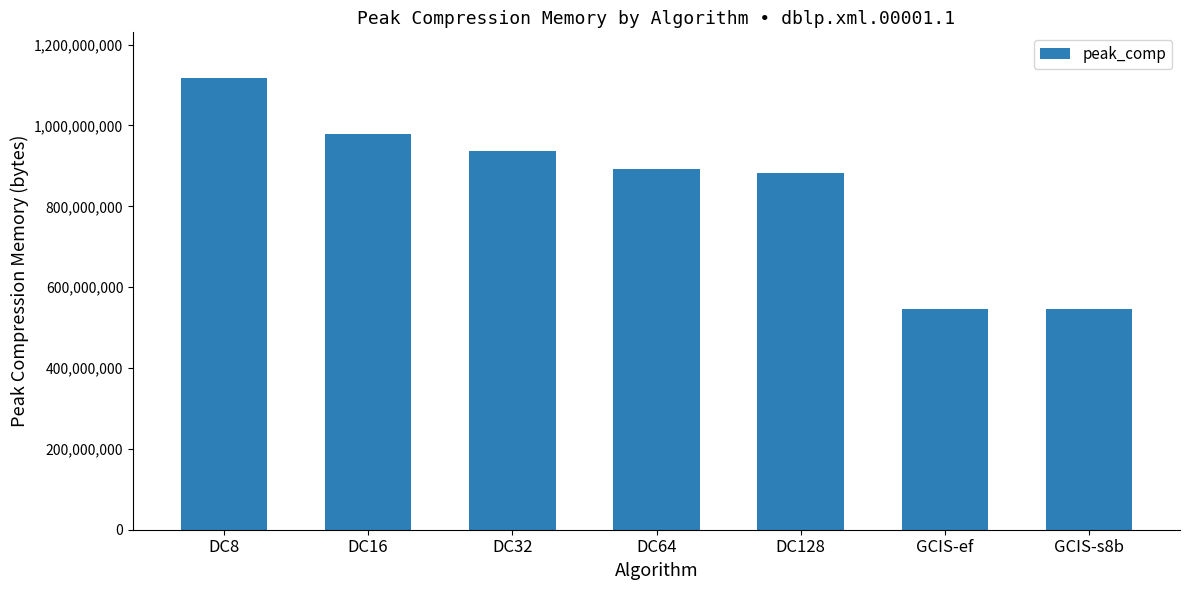

What is the smallest value displayed?

544854322